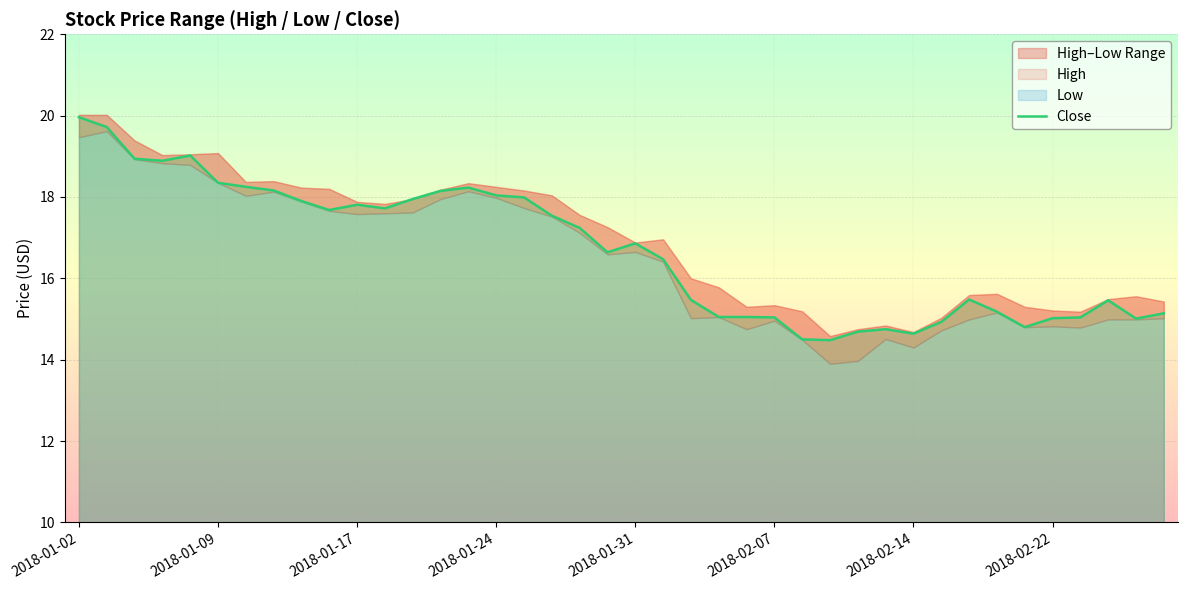

What is the change in value from 22 to 33?

-0.3